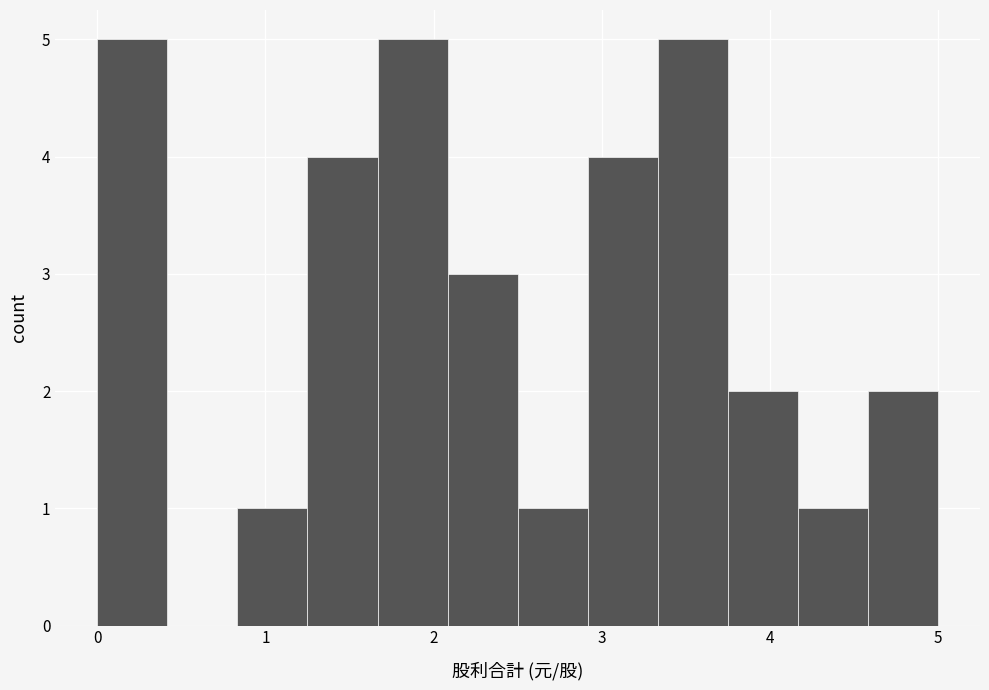

How tall is the bar that spans 3.3 to 3.8 on the x-axis? Neither the bar edges nor the heights are printed on the chart, so give them approximately, as read against the axes.

5